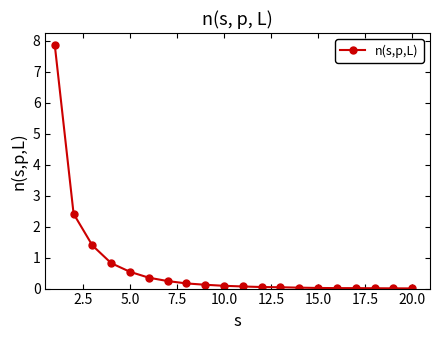

What is the average value?

0.7